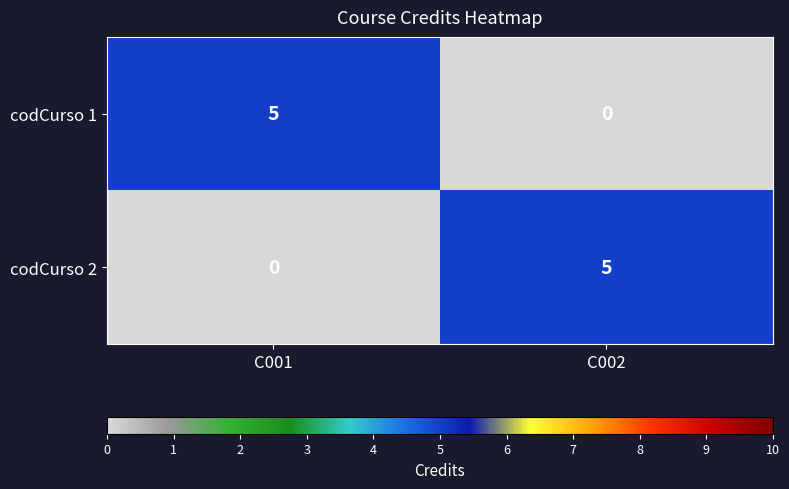

What is the difference between the maximum and minimum values in the codCurso 2 series?

5